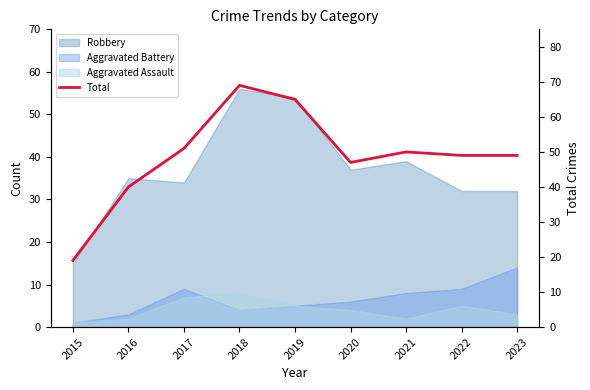

Where is the data nearest to the value 44?

2020